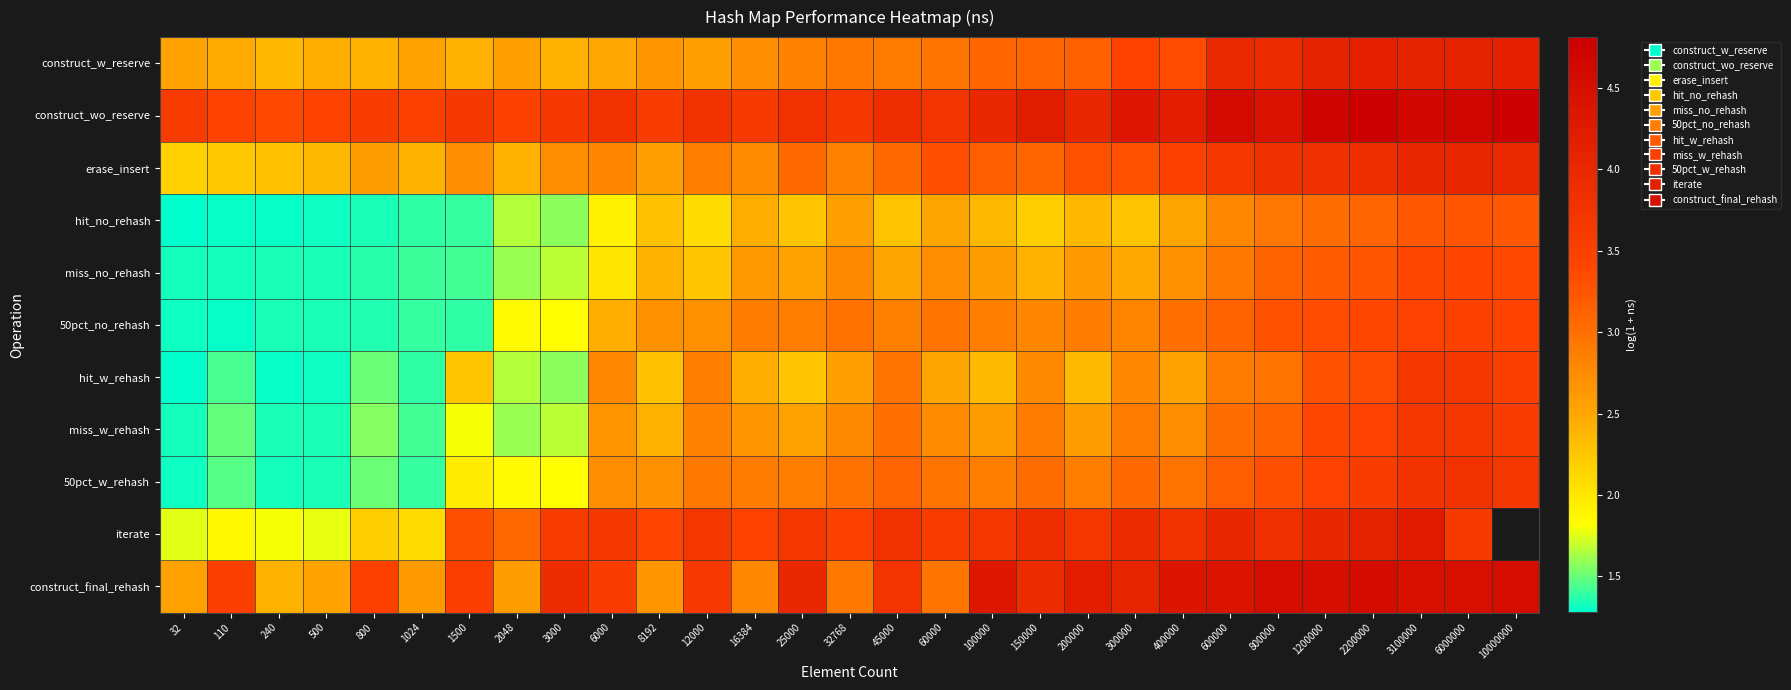

The value of miss_w_rehash at 3100000 is 3.7. True or false?

True